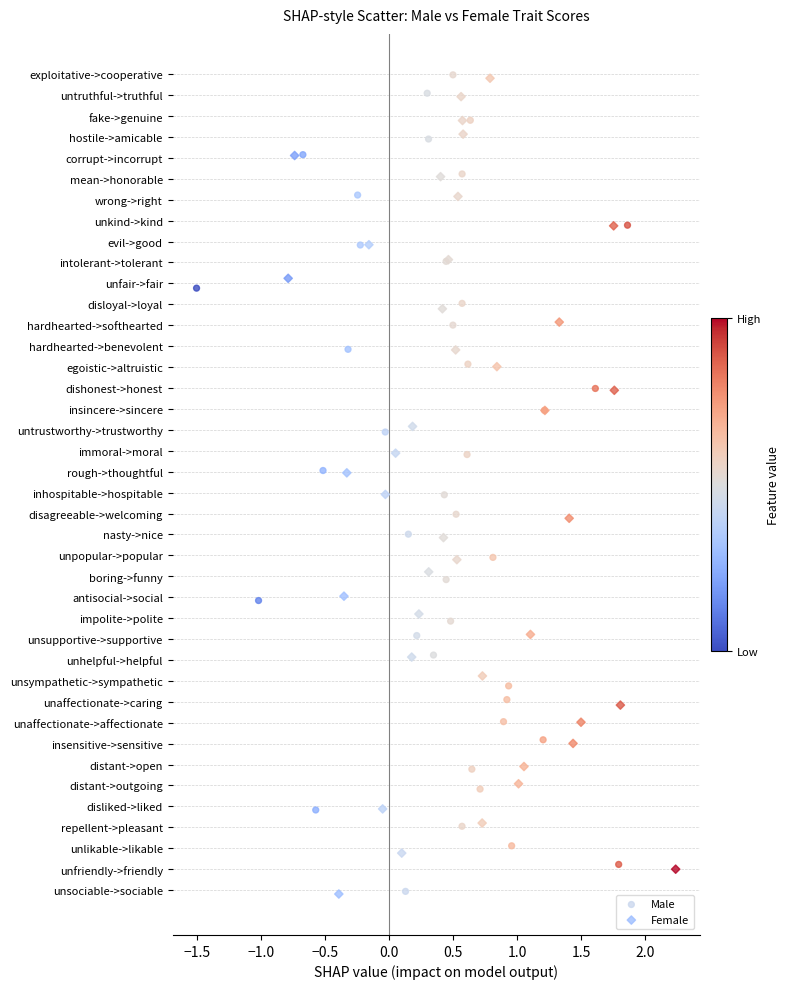

What are all the series names shown in the legend?

Male, Female